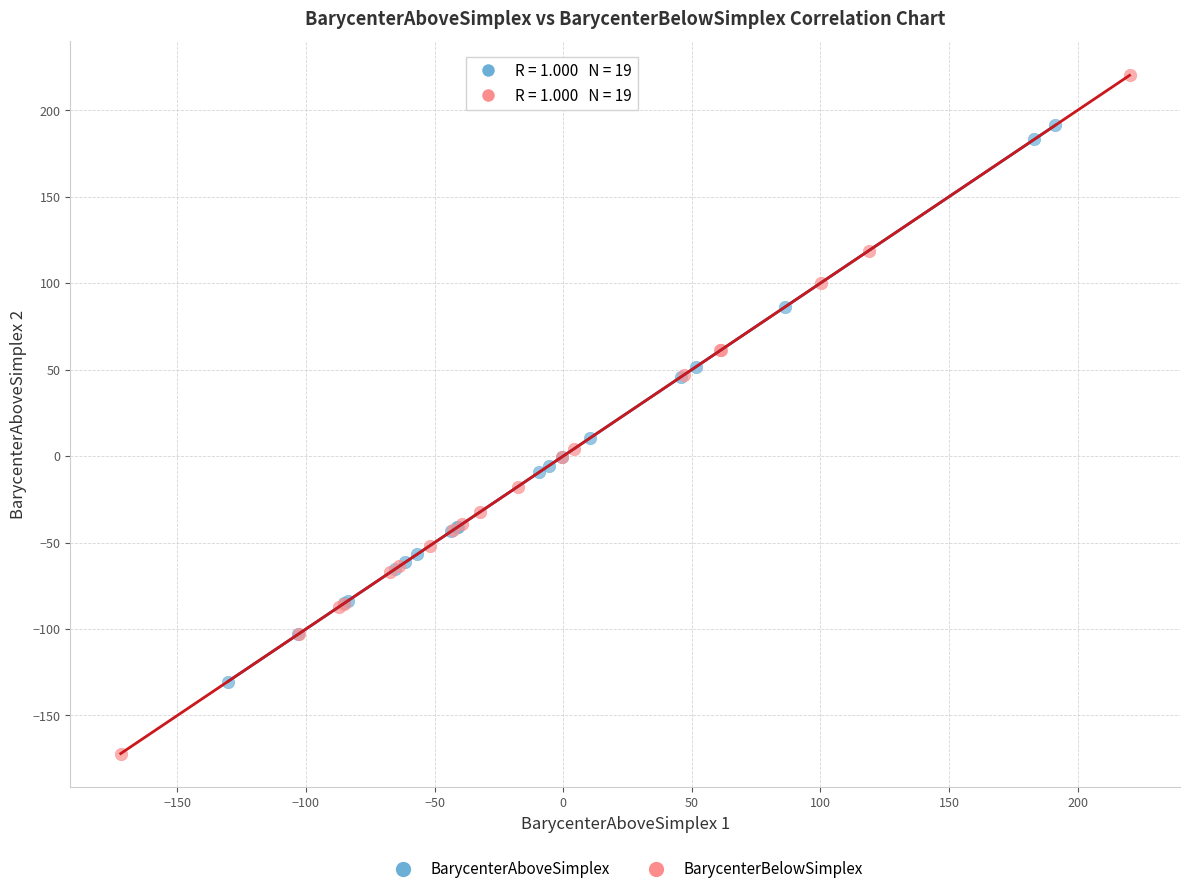

Which series has the largest Y range (max minus min)?

BarycenterBelowSimplex